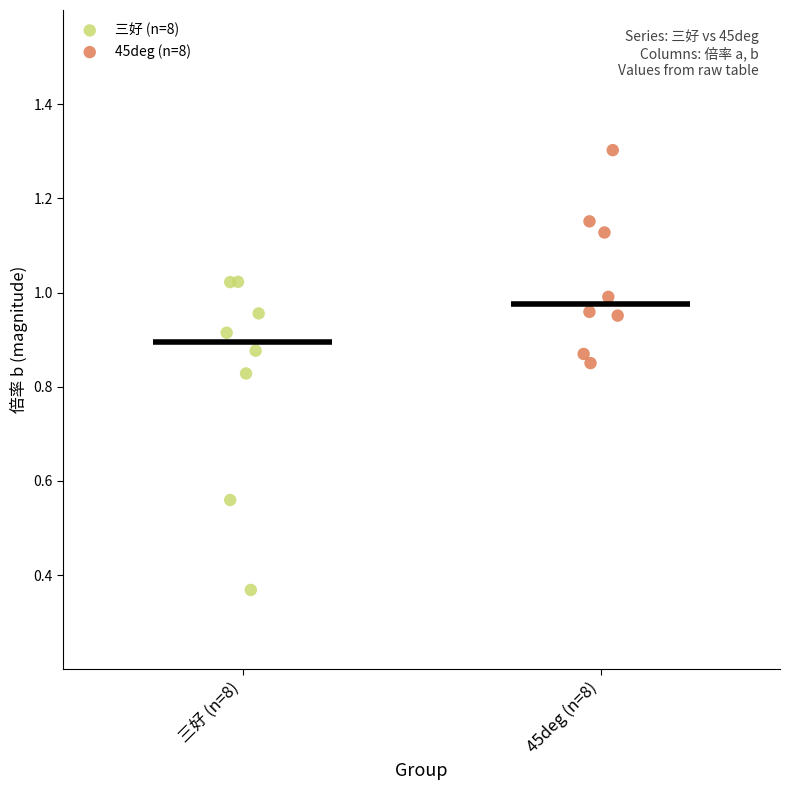

Which series reaches the minimum Y coordinate?

三好 (n=8)